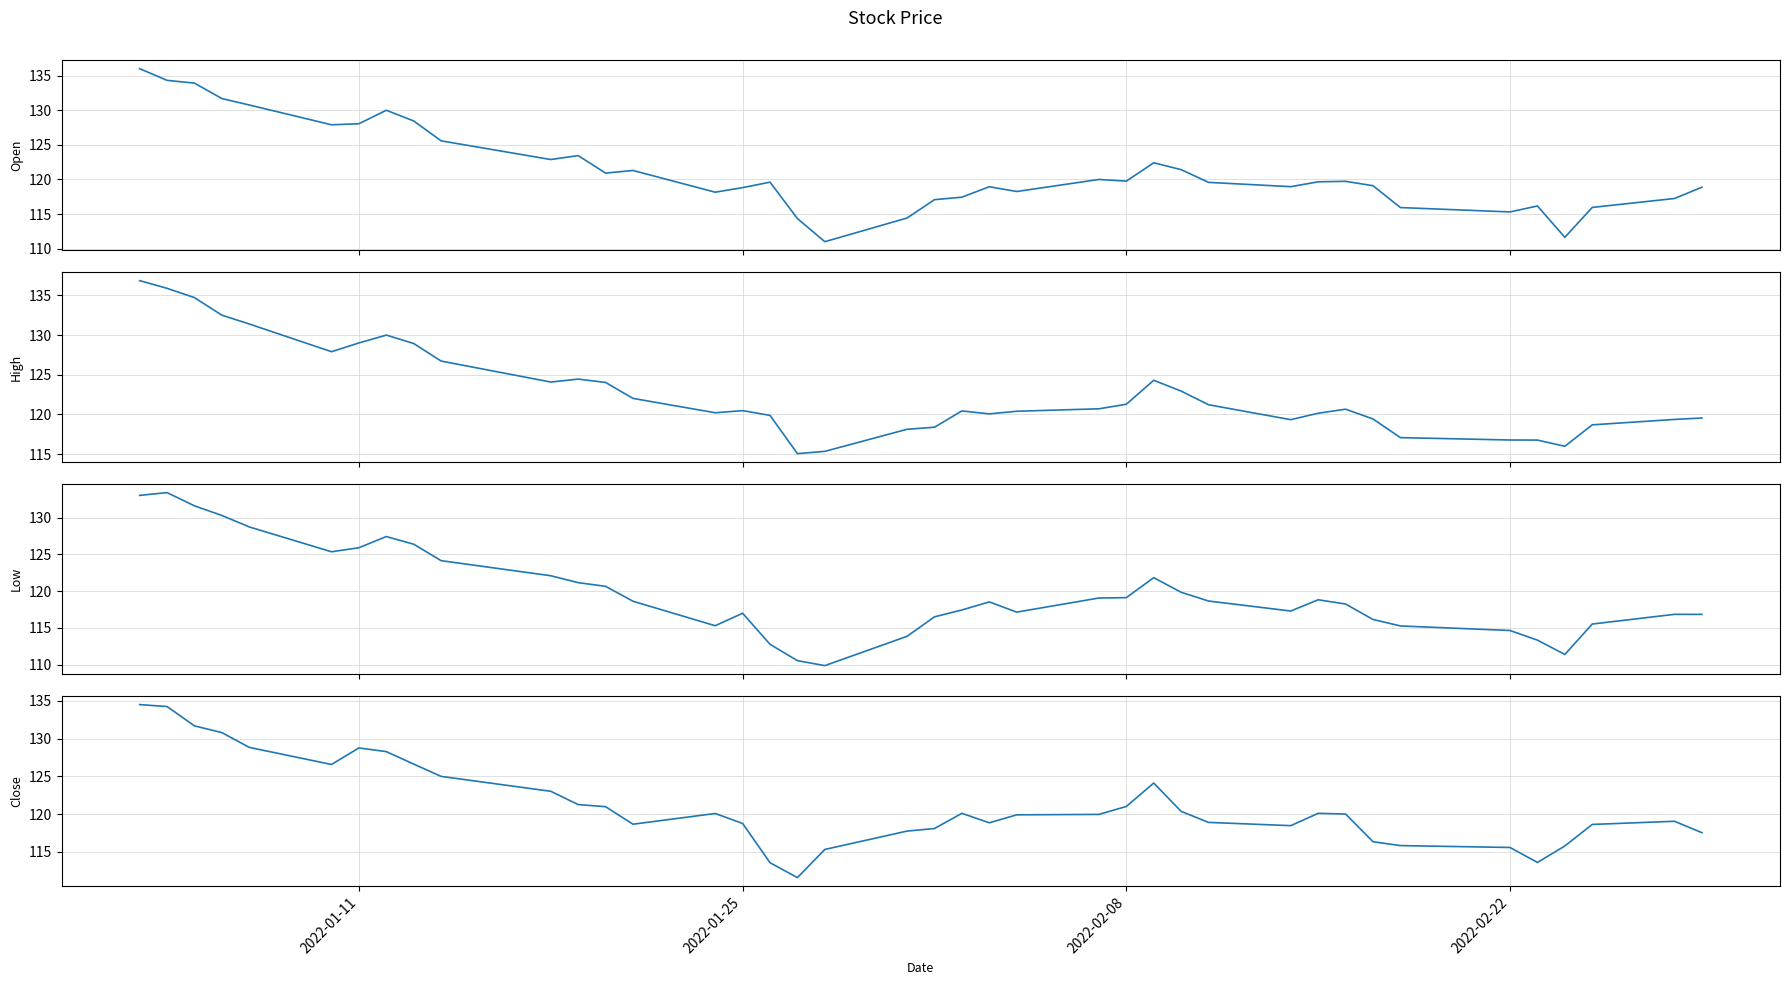

How many lines are shown in the chart?

4